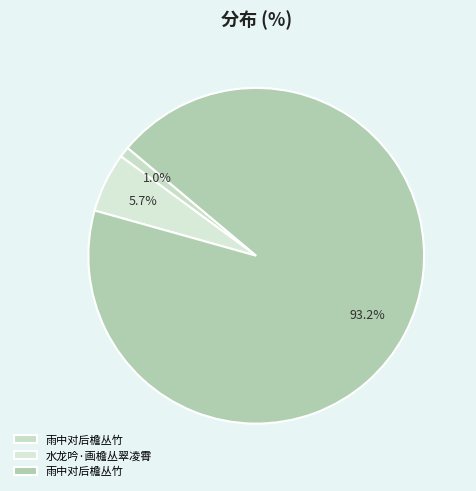

Count the number of slices in the pie.

3